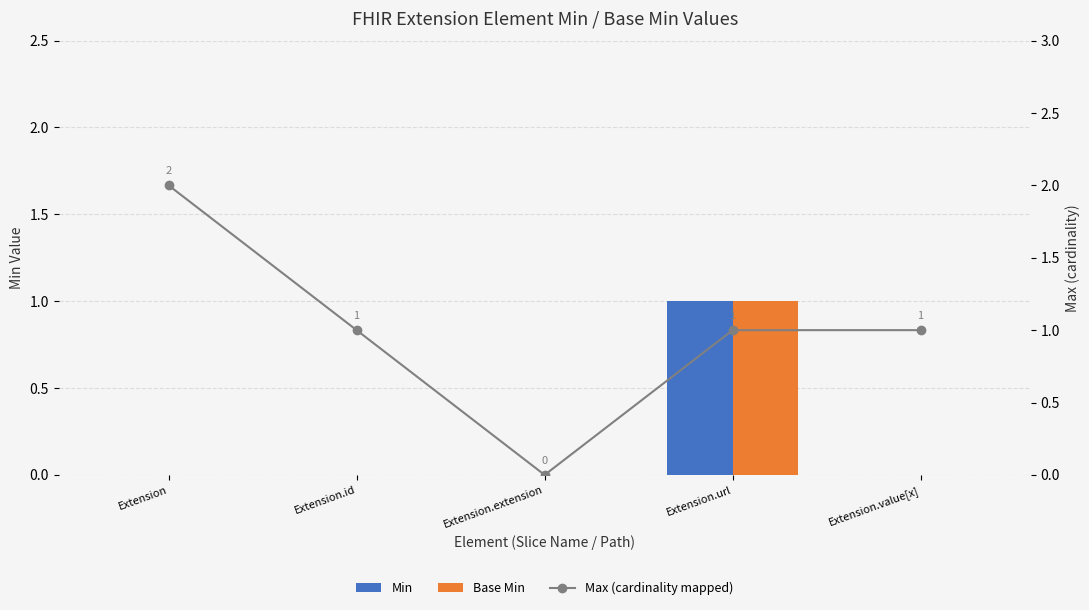

Reading left to right, extract all data points from this chart.

Min: 0	0	0	1	0
Base Min: 0	0	0	1	0
Max (cardinality mapped): 2	1	0	1	1